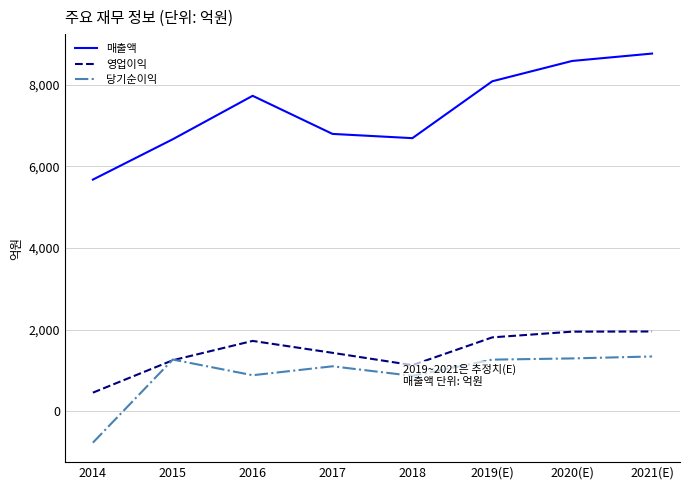

What is the difference between the highest and lowest values at 2018?

5825